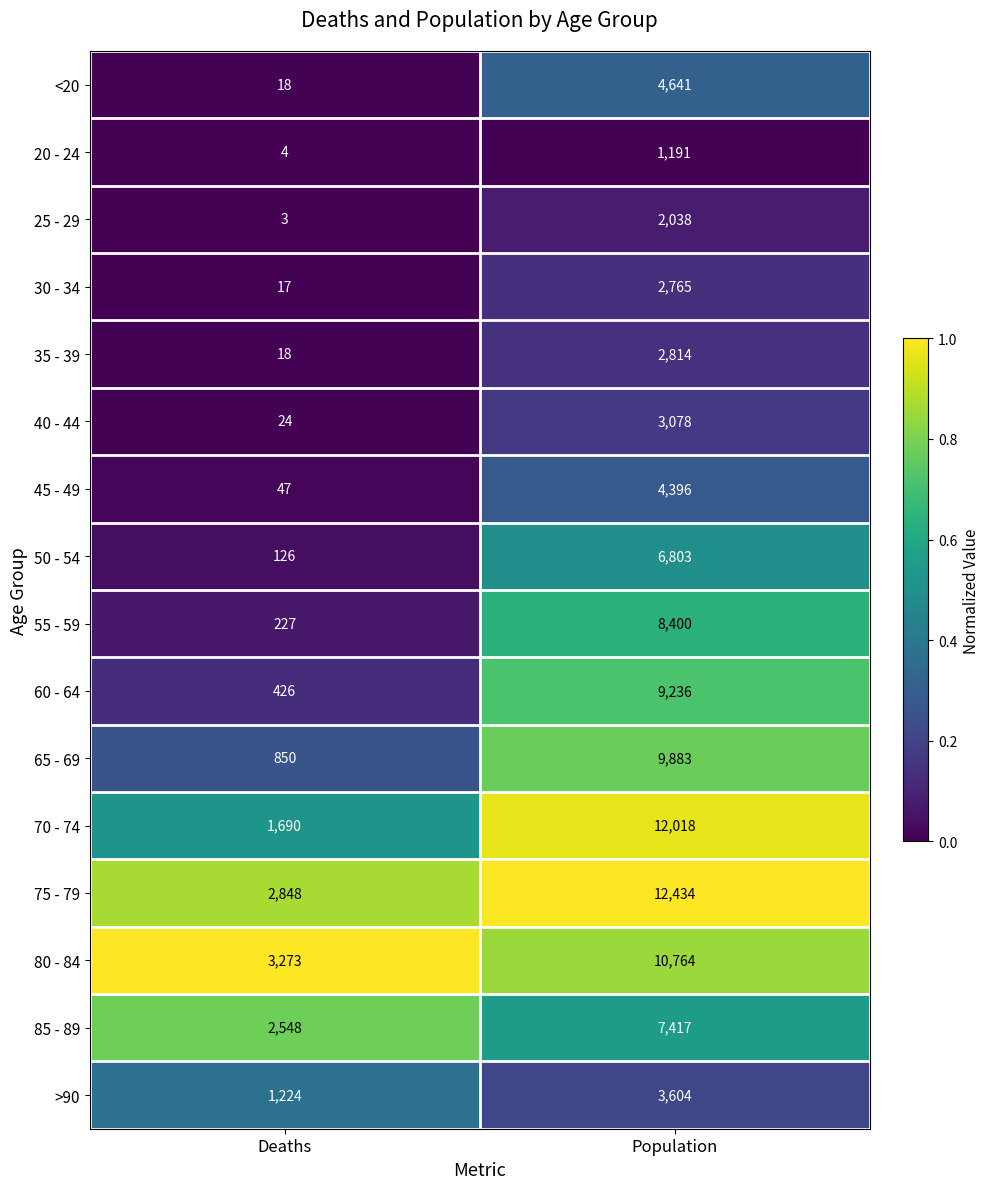

Rank the series by their maximum value, from lowest to highest.

20 - 24, 25 - 29, 30 - 34, 35 - 39, 40 - 44, >90, 45 - 49, <20, 50 - 54, 85 - 89, 55 - 59, 60 - 64, 65 - 69, 80 - 84, 70 - 74, 75 - 79